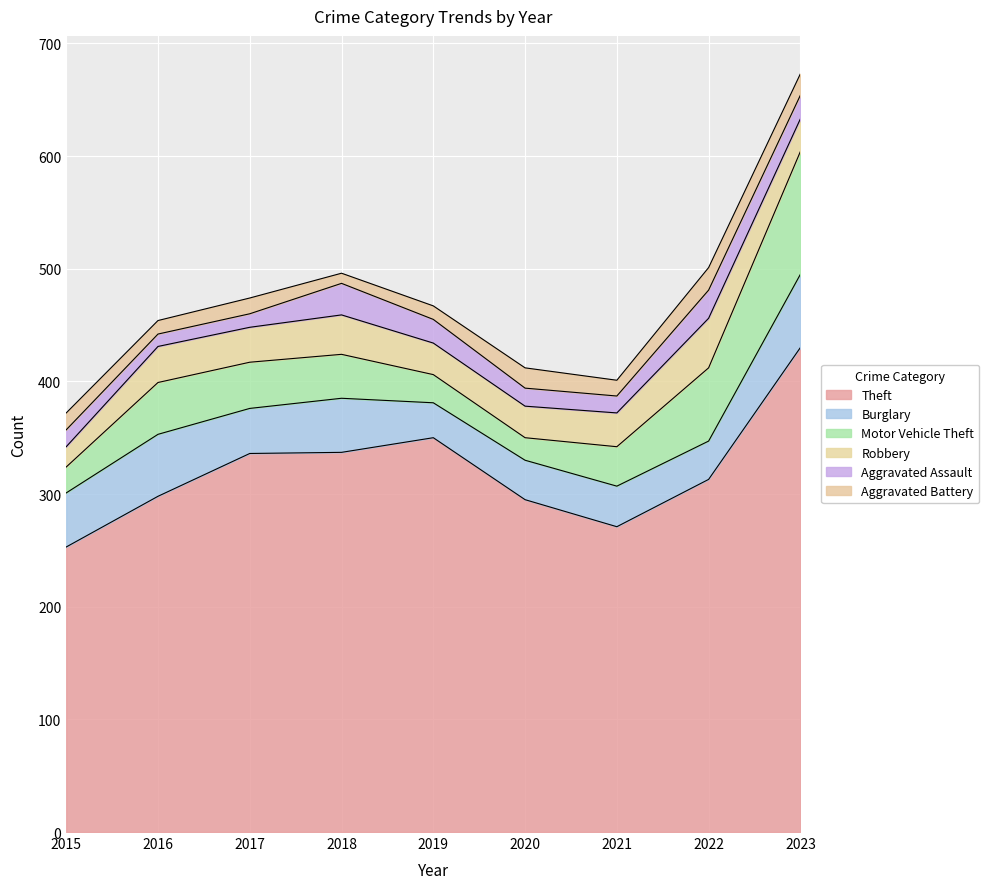

At which category does Theft reach its first local valley?

2021